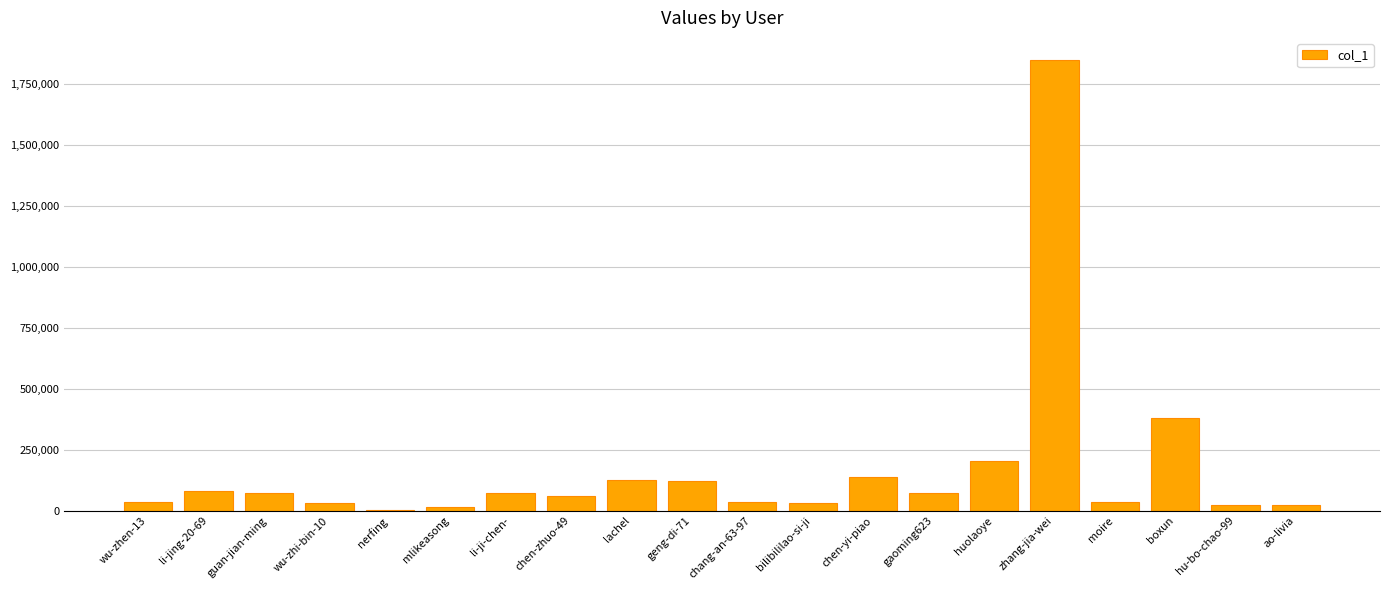

The chart shows a value of 70760 at guan-jian-ming. True or false?

True